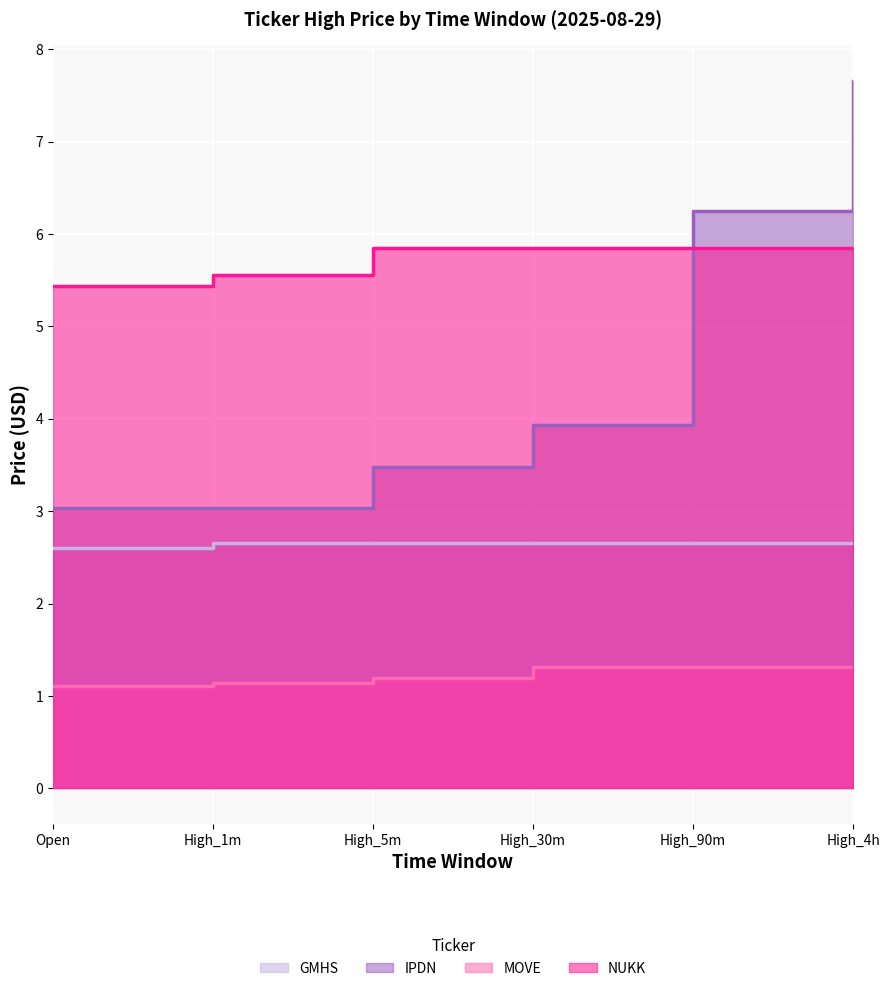

What is the value of the NUKK point at the 5th from the left?

5.8